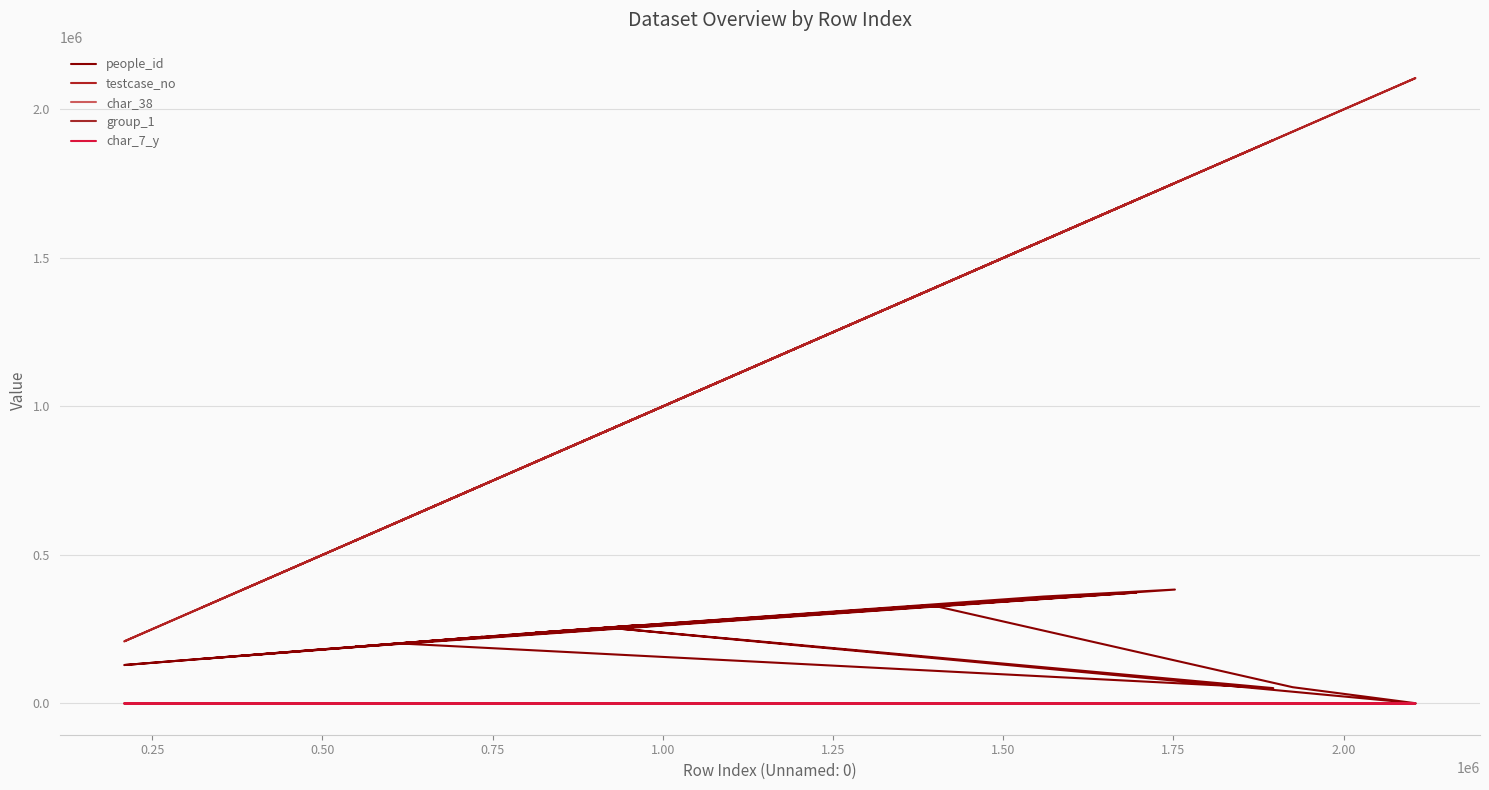

True or false: people_id and group_1 cross at least once.

False